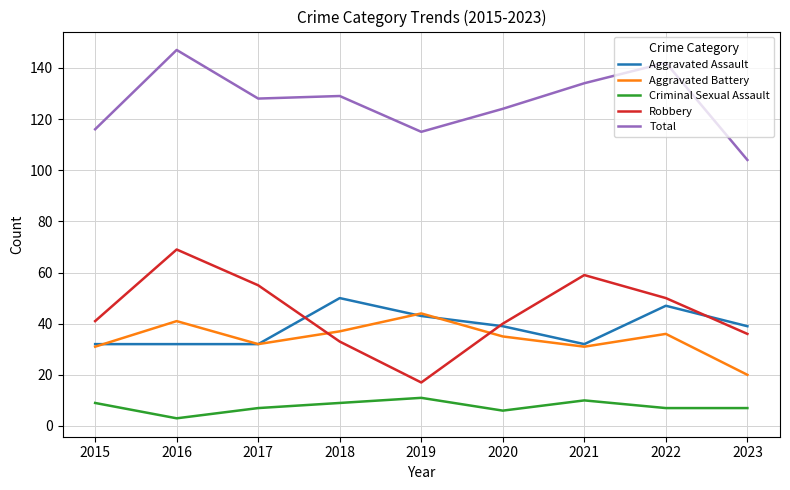

Between 2015 and 2018, which series saw the biggest shift?

Aggravated Assault